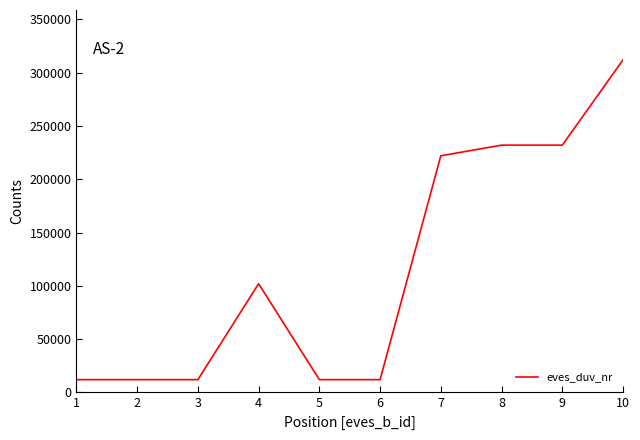

Between 8 and 2, which is larger?

8